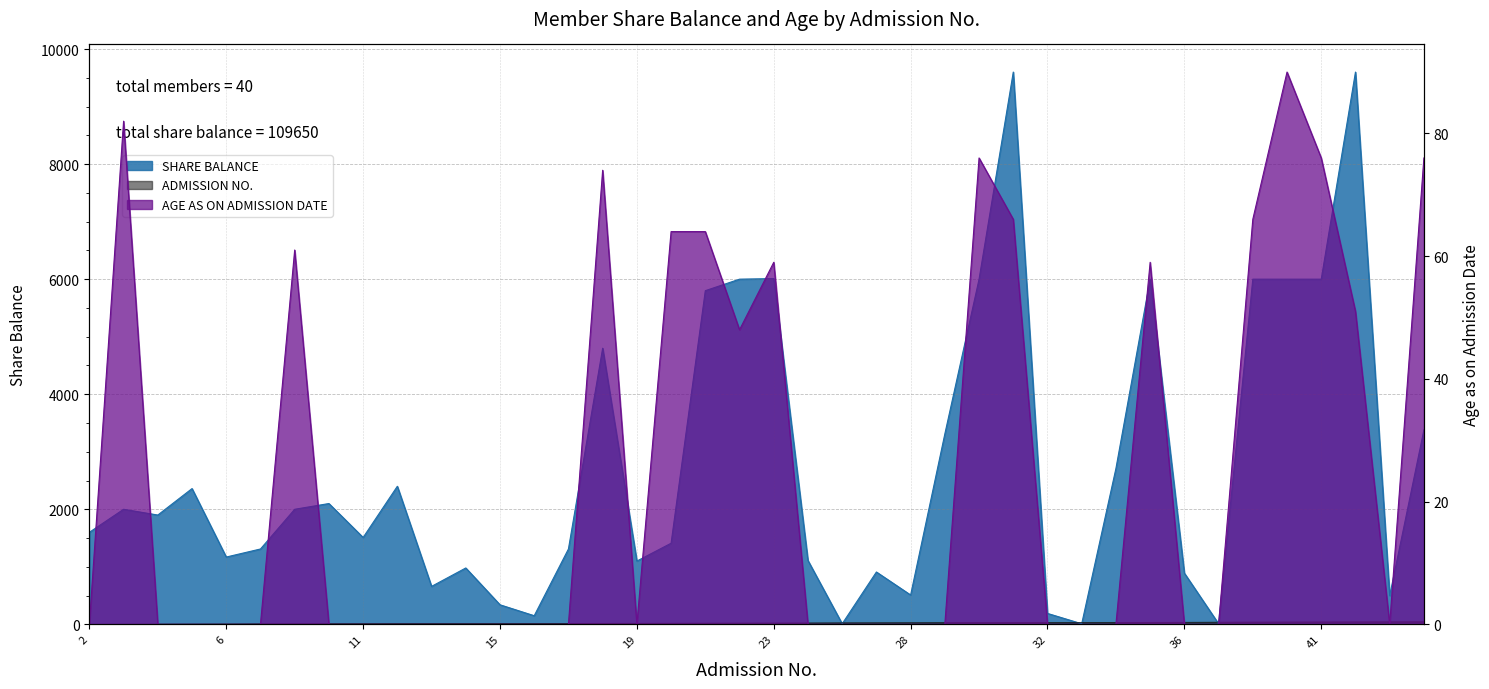

What is the average value of the SHARE BALANCE series?

2741